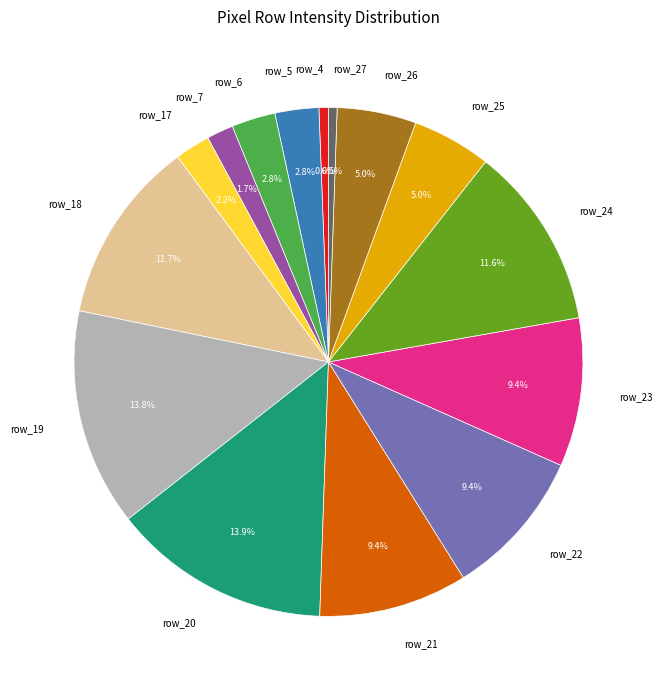

Which has a higher value, row_23 or row_4?

row_23